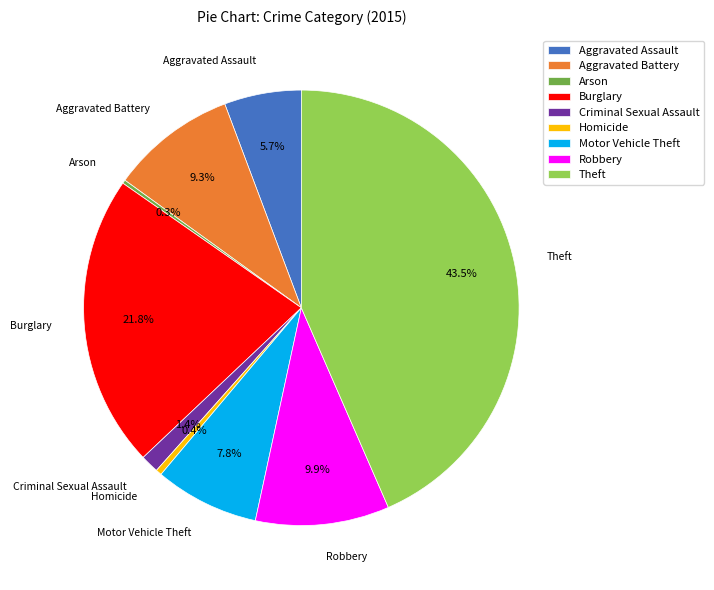

Between Motor Vehicle Theft and Burglary, which is larger?

Burglary